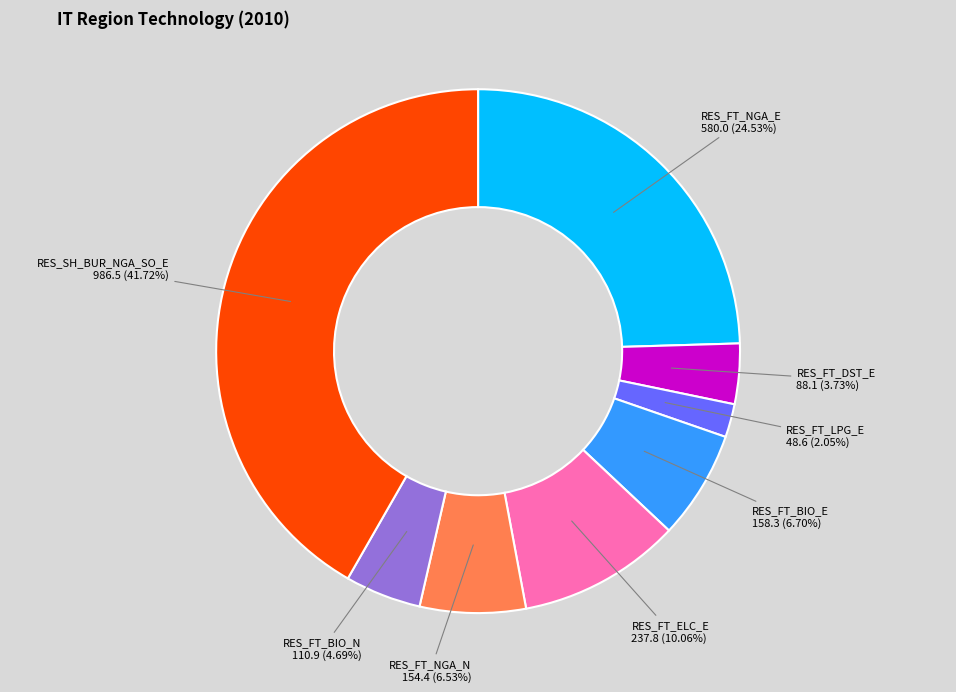

What is the ratio of the value at RES_FT_ELC_E to the value at RES_FT_NGA_E?

0.4